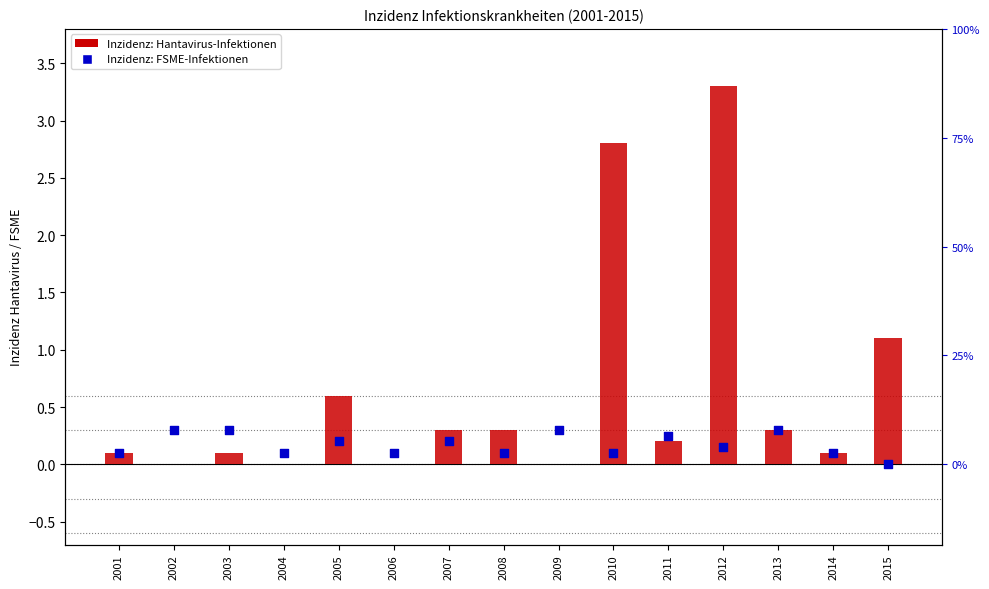

Which series contains the highest Y value?

Hantavirus